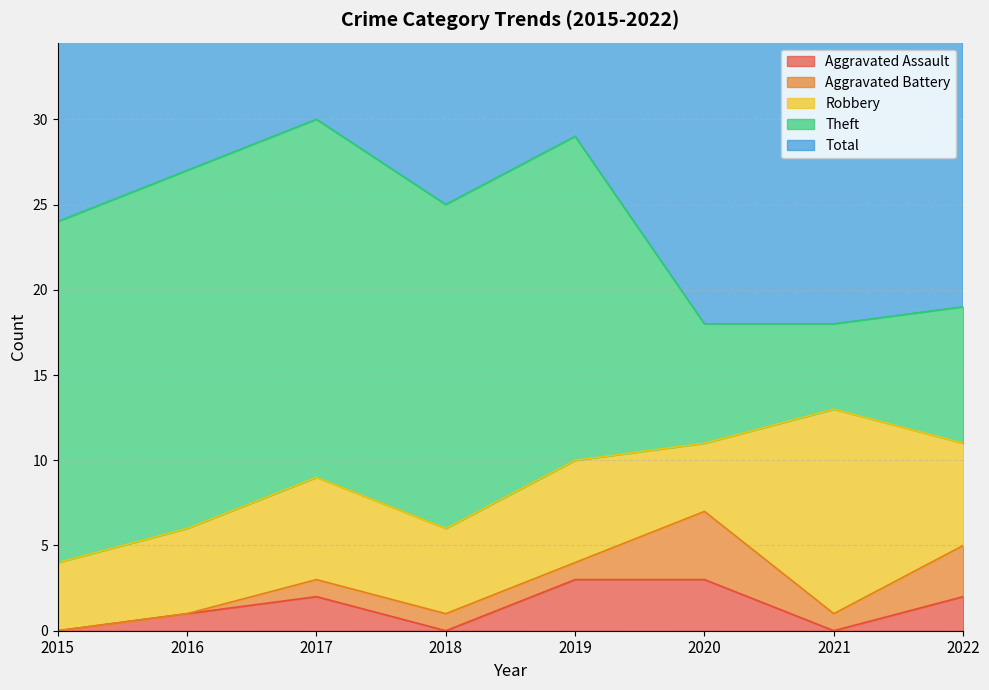

How many interior local valleys does the Aggravated Assault series have?

2